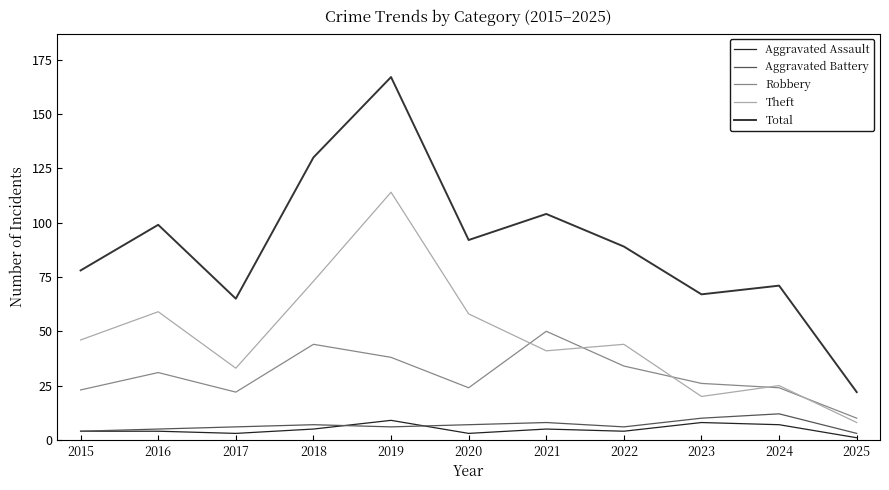

Is this an area chart (filled region under the line)?

No